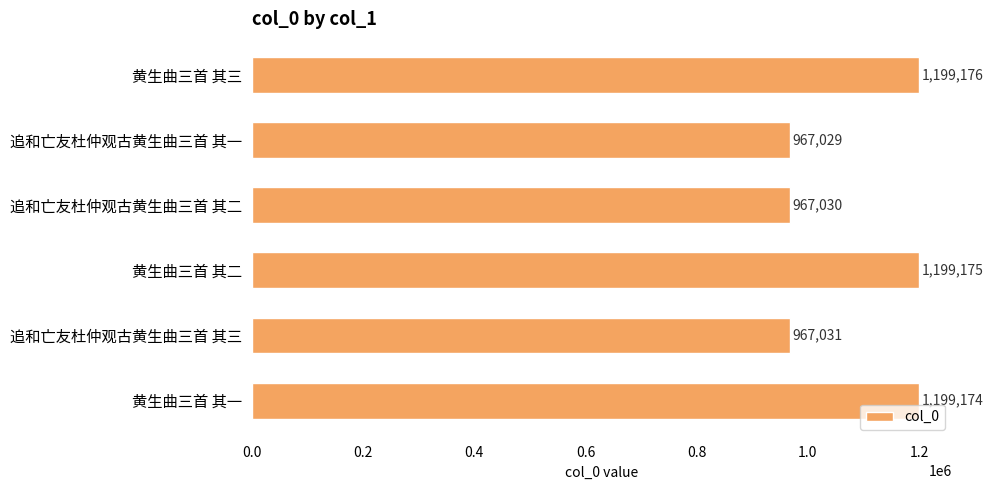

How many distinct data groups are displayed?

1